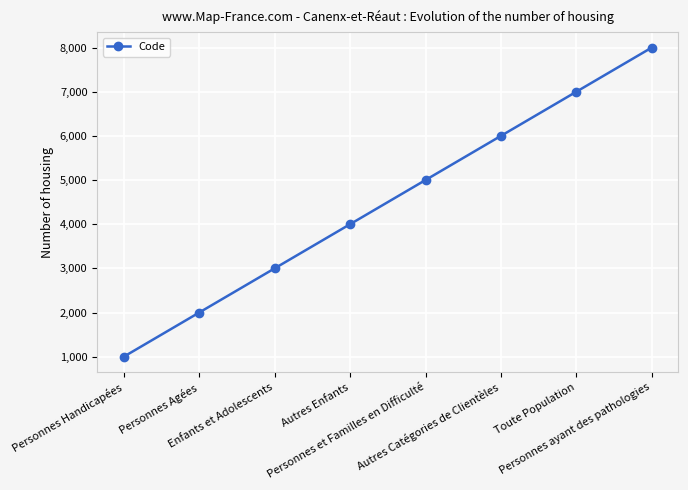

Reading right to left, extract all data points from this chart.

8000	7000	6000	5000	4000	3000	2000	1000